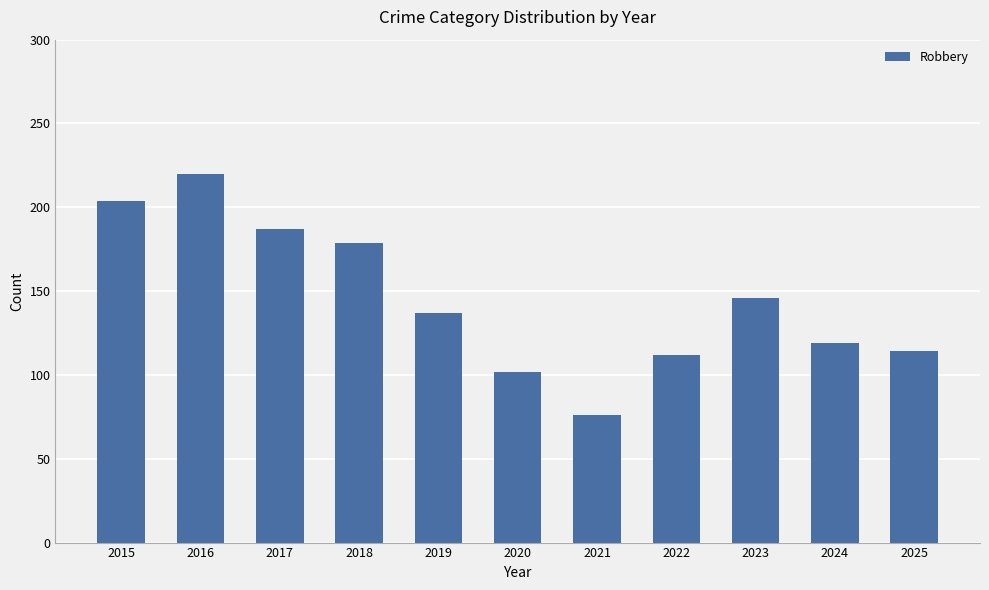

Which label corresponds to the smallest value in the chart?

2021